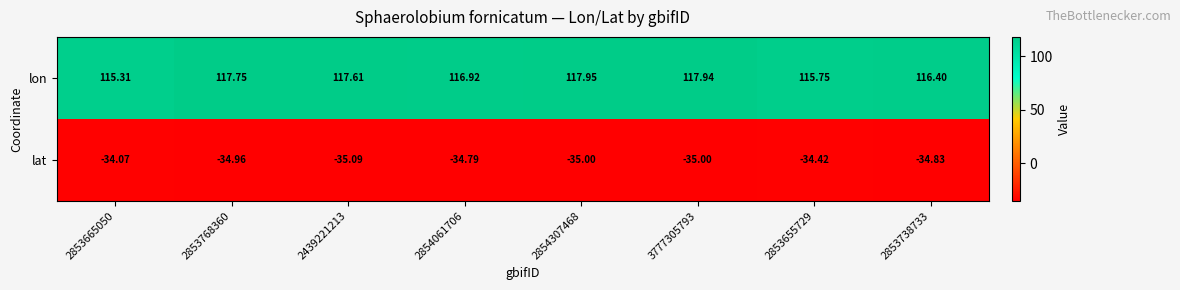

Rank the series by their average value, from lowest to highest.

lat, lon